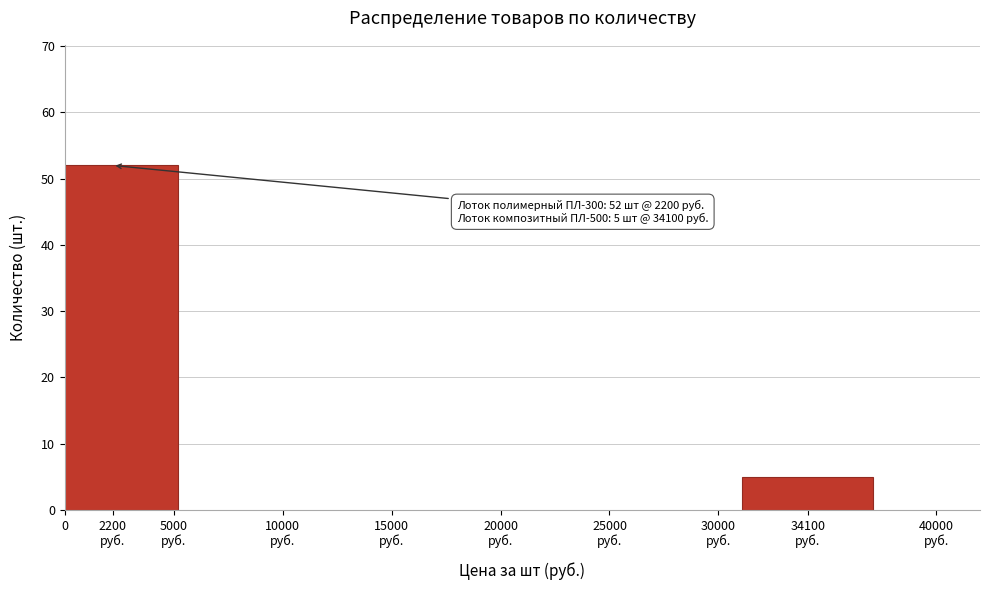

Reading right to left, what are all the values shown in this chart?

5	52